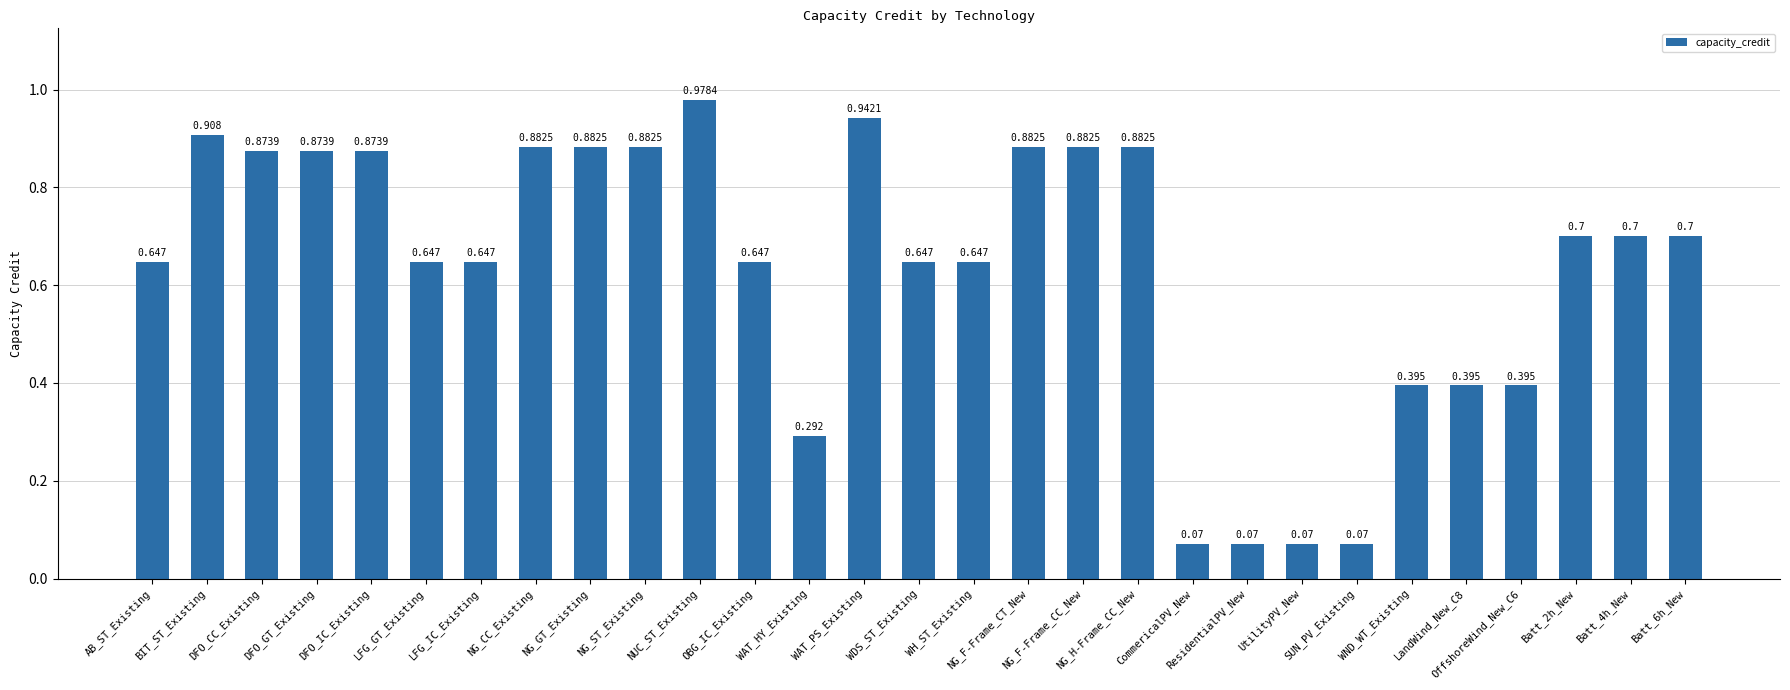

Reading right to left, extract all data points from this chart.

0.7	0.7	0.7	0.4	0.4	0.4	0.1	0.1	0.1	0.1	0.9	0.9	0.9	0.6	0.6	0.9	0.3	0.6	1.0	0.9	0.9	0.9	0.6	0.6	0.9	0.9	0.9	0.9	0.6